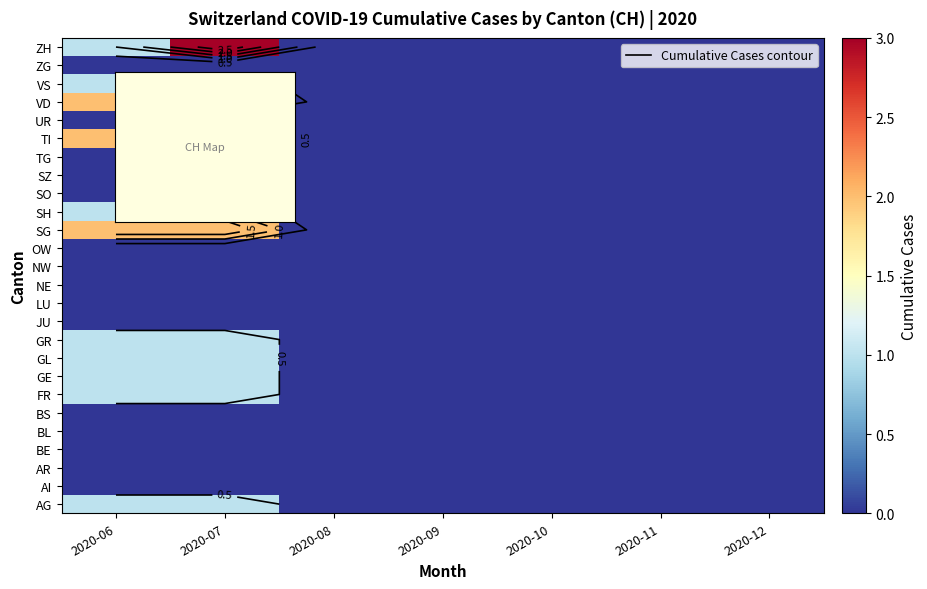

How many values in GE are above zero?

2